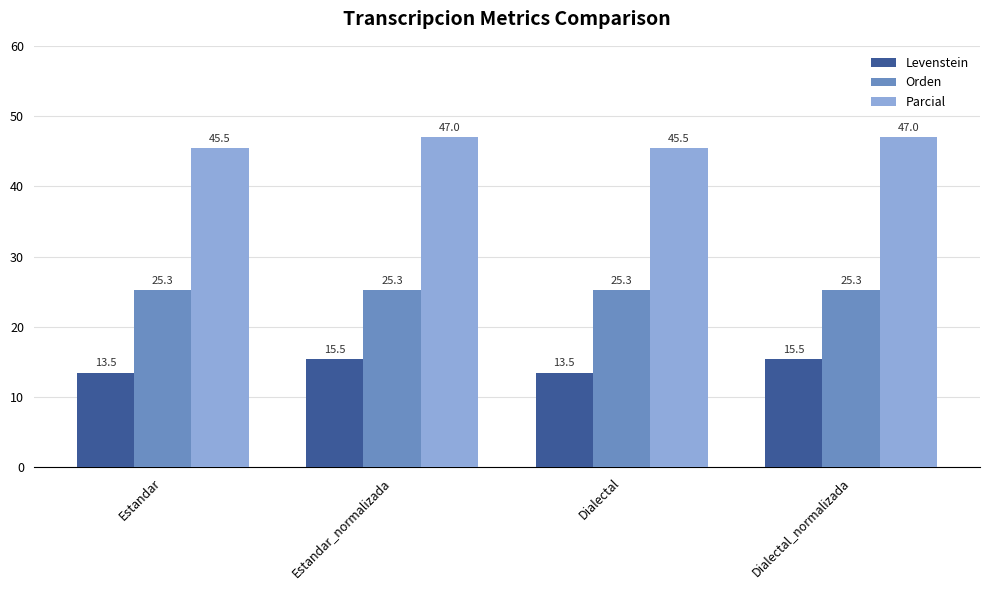

What is the sum of all Levenstein values?

57.9